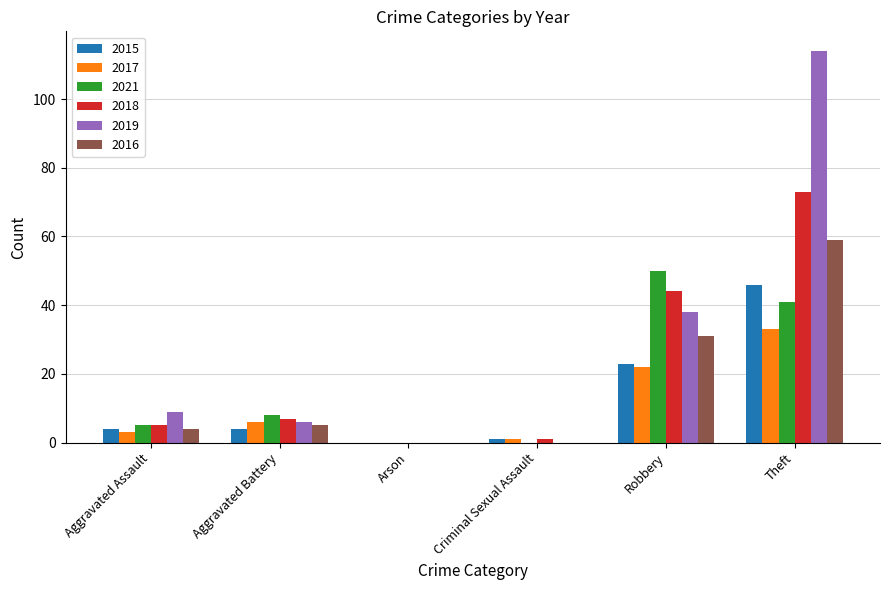

What value does the 2016 series have at Theft?

59